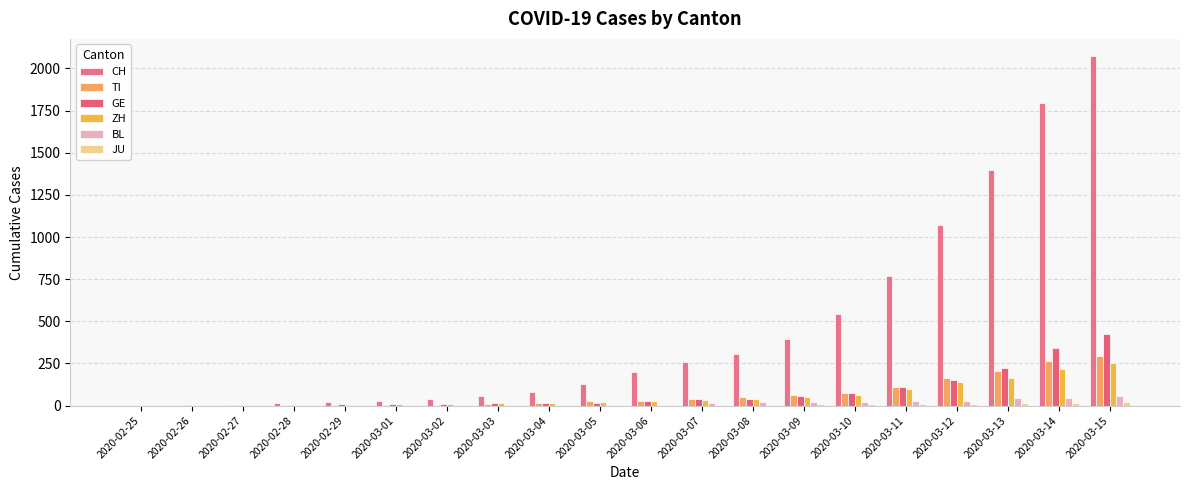

The JU series shows 8 at 2020-03-08. True or false?

False